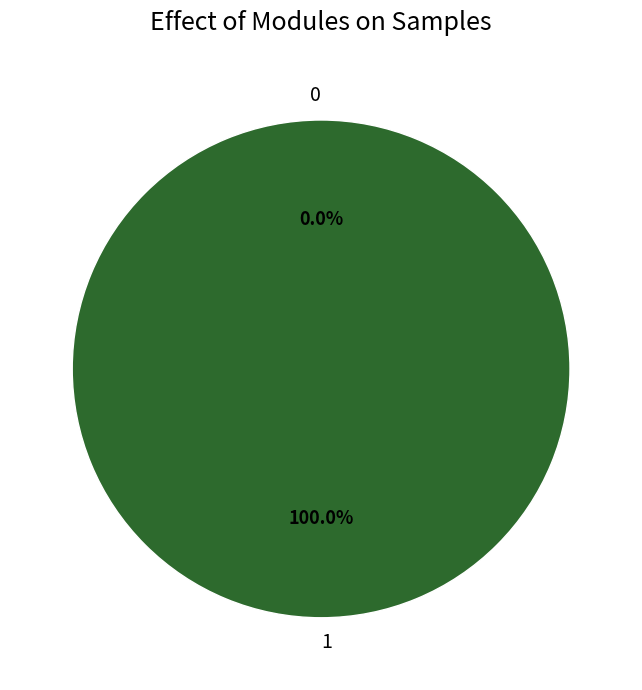

To the nearest percent, what is the difference between the 1 and 0 slice percentages?

100%